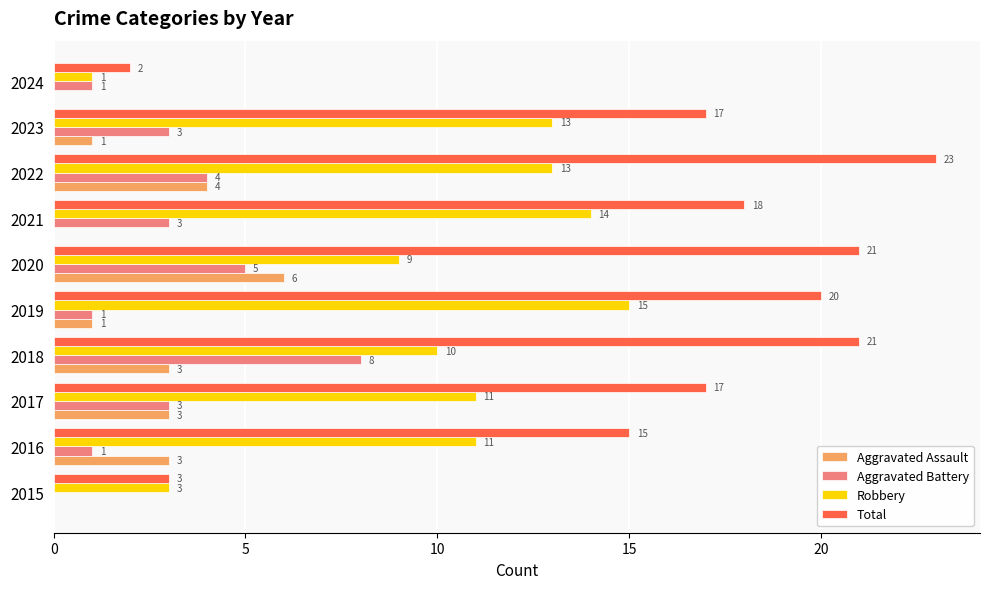

What are all the series names shown in the legend?

Aggravated Assault, Aggravated Battery, Robbery, Total